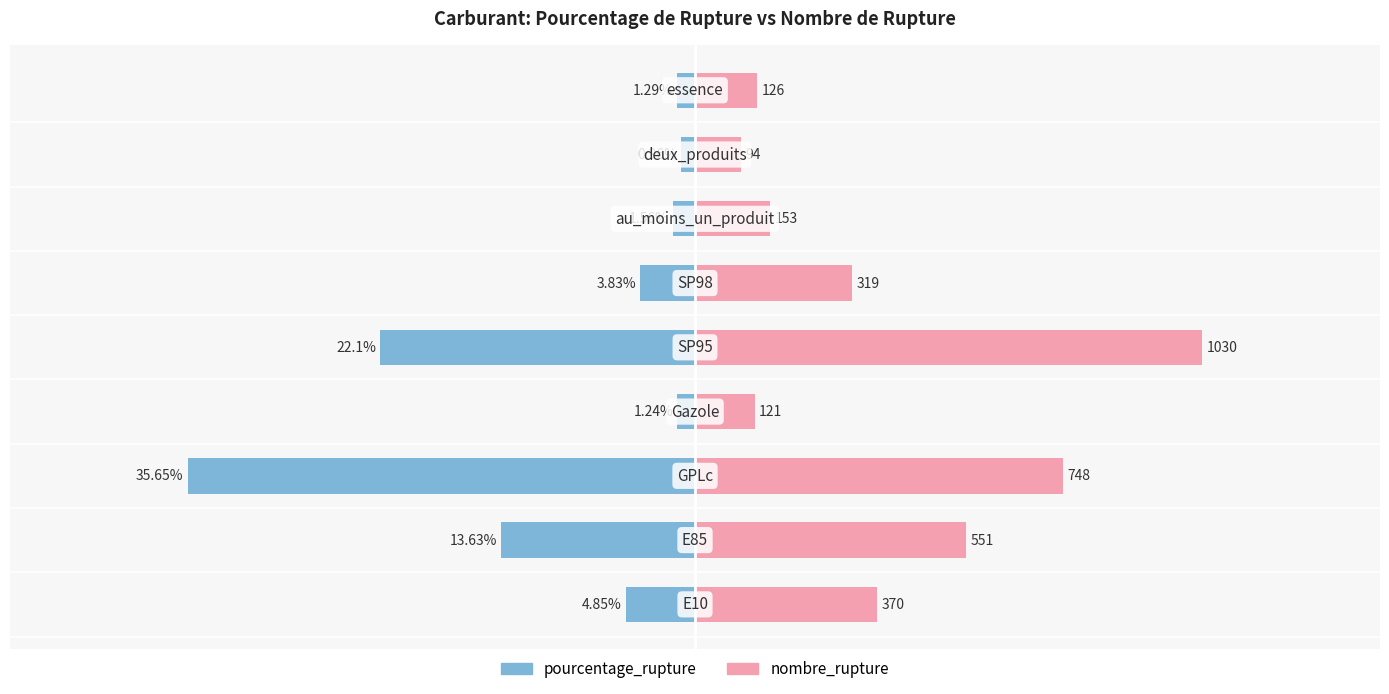

Count the number of categories in the chart.

9